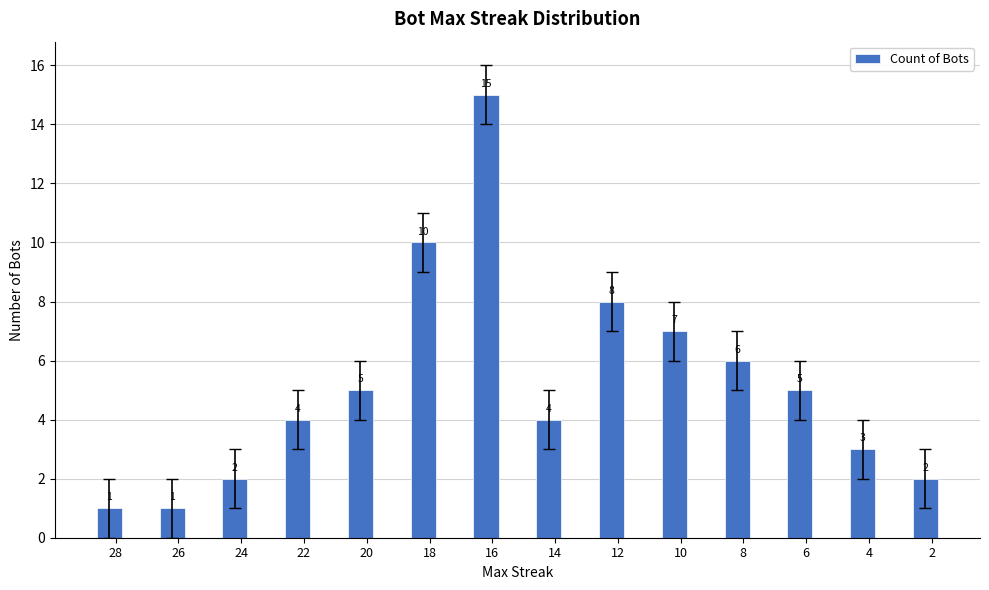

Reading right to left, list all the values displayed in this chart.

2=2	4=3	6=5	8=6	10=7	12=8	14=4	16=15	18=10	20=5	22=4	24=2	26=1	28=1